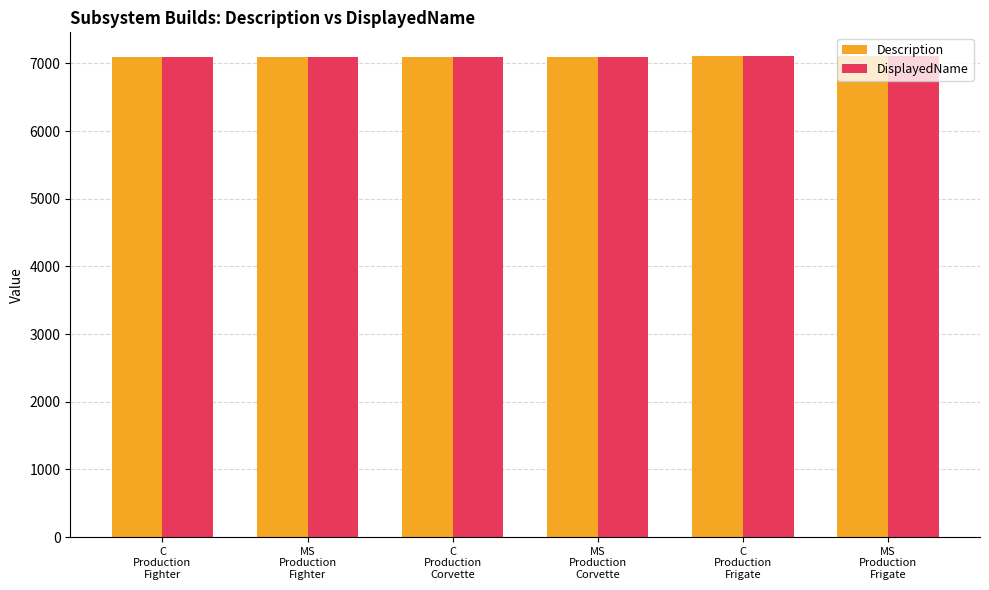

What is the maximum value shown in the chart?

7105